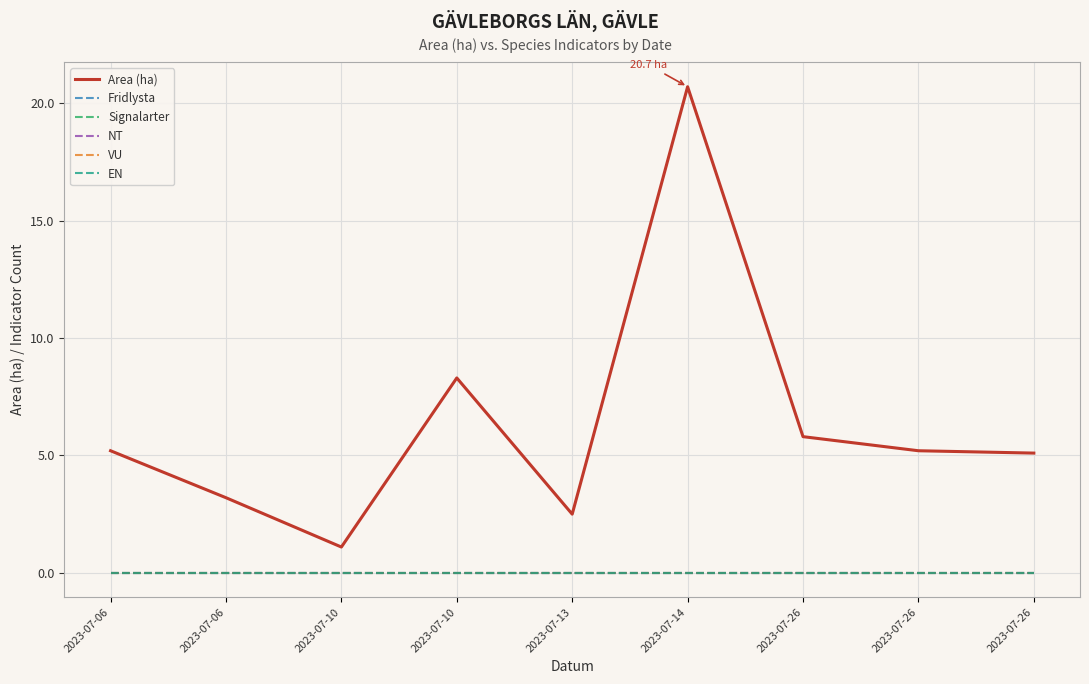

Reading left to right, what are all the values shown in this chart?

Area (ha): 2023-07-06=5.2	2023-07-06=3.2	2023-07-10=1.1	2023-07-10=8.3	2023-07-13=2.5	2023-07-14=20.7	2023-07-26=5.8	2023-07-26=5.2	2023-07-26=5.1
Fridlysta: 2023-07-06=0.0	2023-07-06=0.0	2023-07-10=0.0	2023-07-10=0.0	2023-07-13=0.0	2023-07-14=0.0	2023-07-26=0.0	2023-07-26=0.0	2023-07-26=0.0
Signalarter: 2023-07-06=0.0	2023-07-06=0.0	2023-07-10=0.0	2023-07-10=0.0	2023-07-13=0.0	2023-07-14=0.0	2023-07-26=0.0	2023-07-26=0.0	2023-07-26=0.0
NT: 2023-07-06=0.0	2023-07-06=0.0	2023-07-10=0.0	2023-07-10=0.0	2023-07-13=0.0	2023-07-14=0.0	2023-07-26=0.0	2023-07-26=0.0	2023-07-26=0.0
VU: 2023-07-06=0.0	2023-07-06=0.0	2023-07-10=0.0	2023-07-10=0.0	2023-07-13=0.0	2023-07-14=0.0	2023-07-26=0.0	2023-07-26=0.0	2023-07-26=0.0
EN: 2023-07-06=0.0	2023-07-06=0.0	2023-07-10=0.0	2023-07-10=0.0	2023-07-13=0.0	2023-07-14=0.0	2023-07-26=0.0	2023-07-26=0.0	2023-07-26=0.0